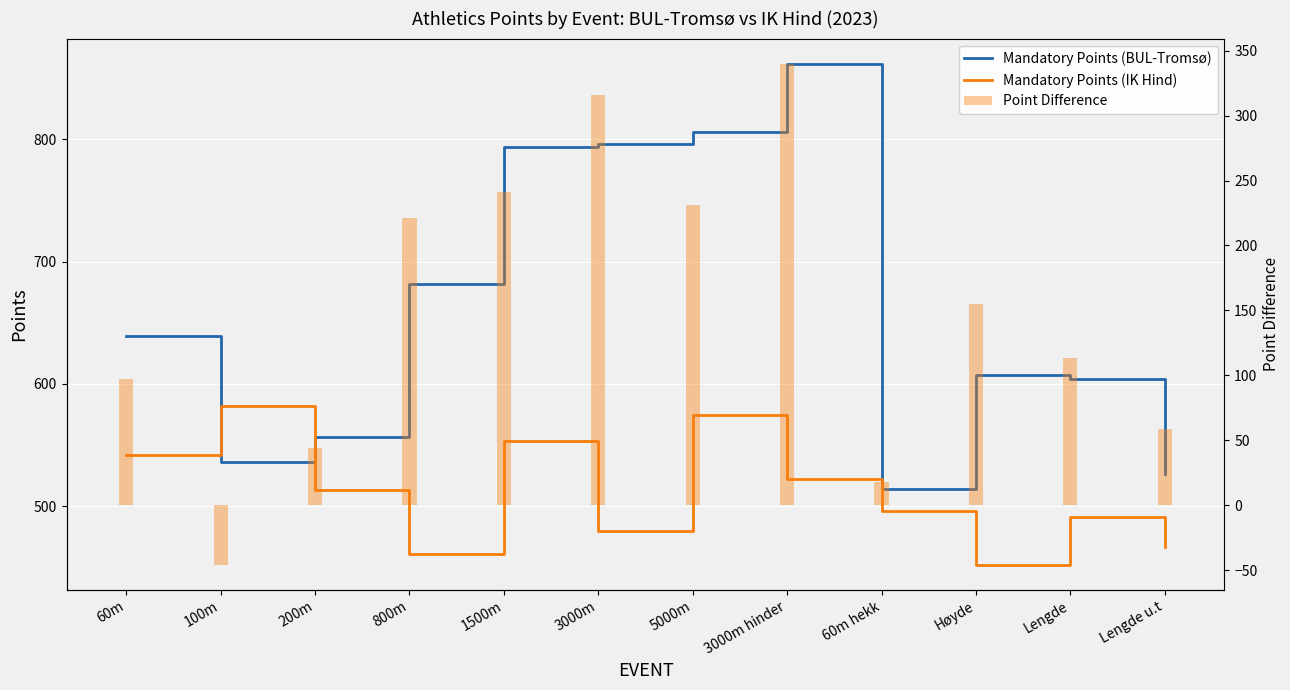

List the series in order of their overall mean, lowest first.

Point Difference, Mandatory Points (IK Hind), Mandatory Points (BUL-Tromsø)